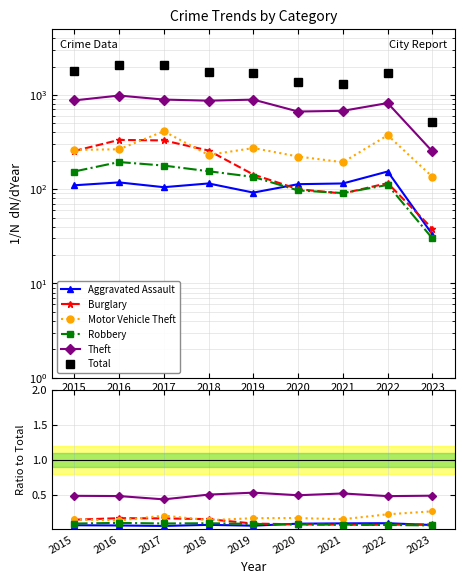

What is the total value across all series at 2019?

1687.9